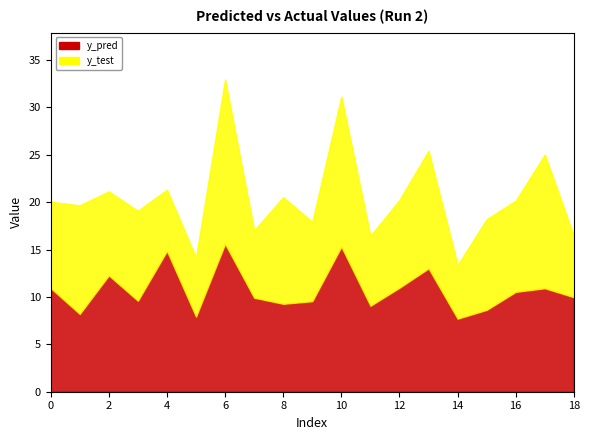

What is the value of the y_pred point at the 19th from the left?

10.0